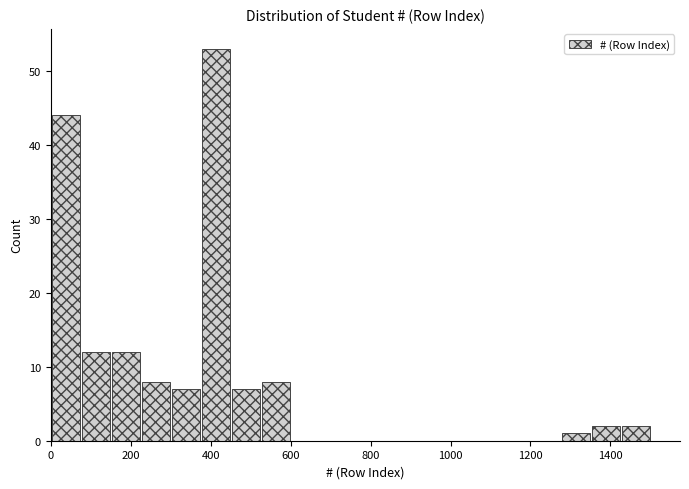

Around what value on the x-axis is the tallest bar? Give the approximate position of its centre, as read against the axis.

420